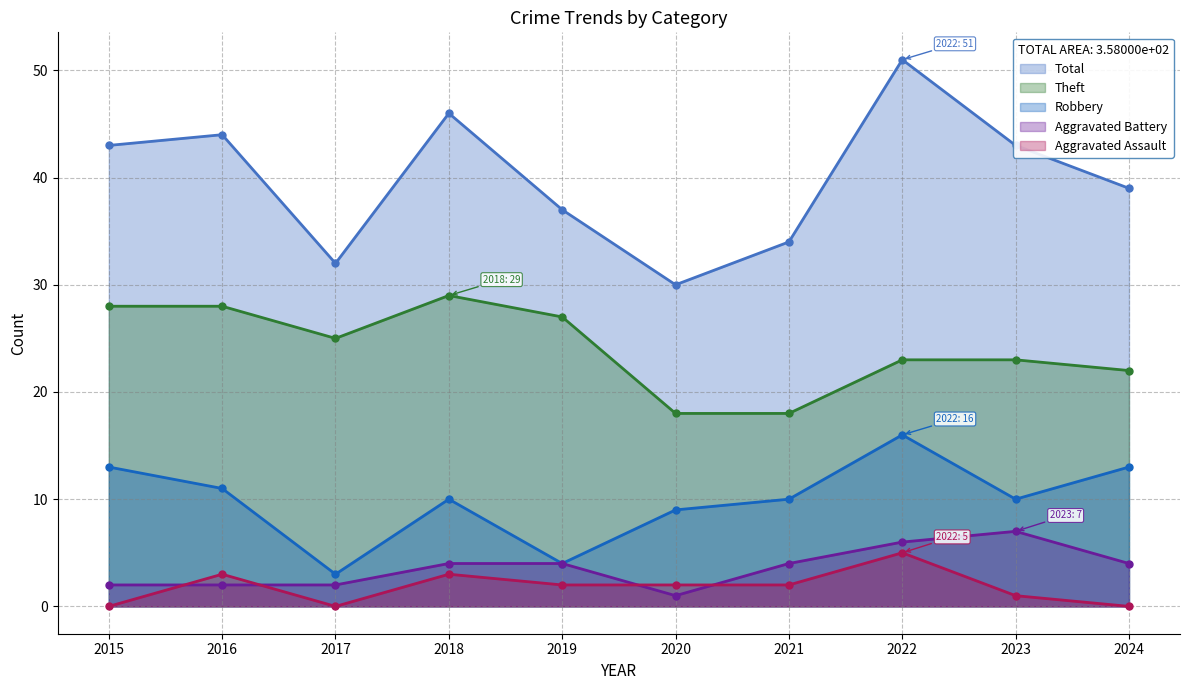

Reading left to right, list all the values displayed in this chart.

Robbery: 2015=13	2016=11	2017=3	2018=10	2019=4	2020=9	2021=10	2022=16	2023=10	2024=13
Theft: 2015=28	2016=28	2017=25	2018=29	2019=27	2020=18	2021=18	2022=23	2023=23	2024=22
Aggravated Battery: 2015=2	2016=2	2017=2	2018=4	2019=4	2020=1	2021=4	2022=6	2023=7	2024=4
Aggravated Assault: 2015=0	2016=3	2017=0	2018=3	2019=2	2020=2	2021=2	2022=5	2023=1	2024=0
Total: 2015=43	2016=44	2017=32	2018=46	2019=37	2020=30	2021=34	2022=51	2023=43	2024=39